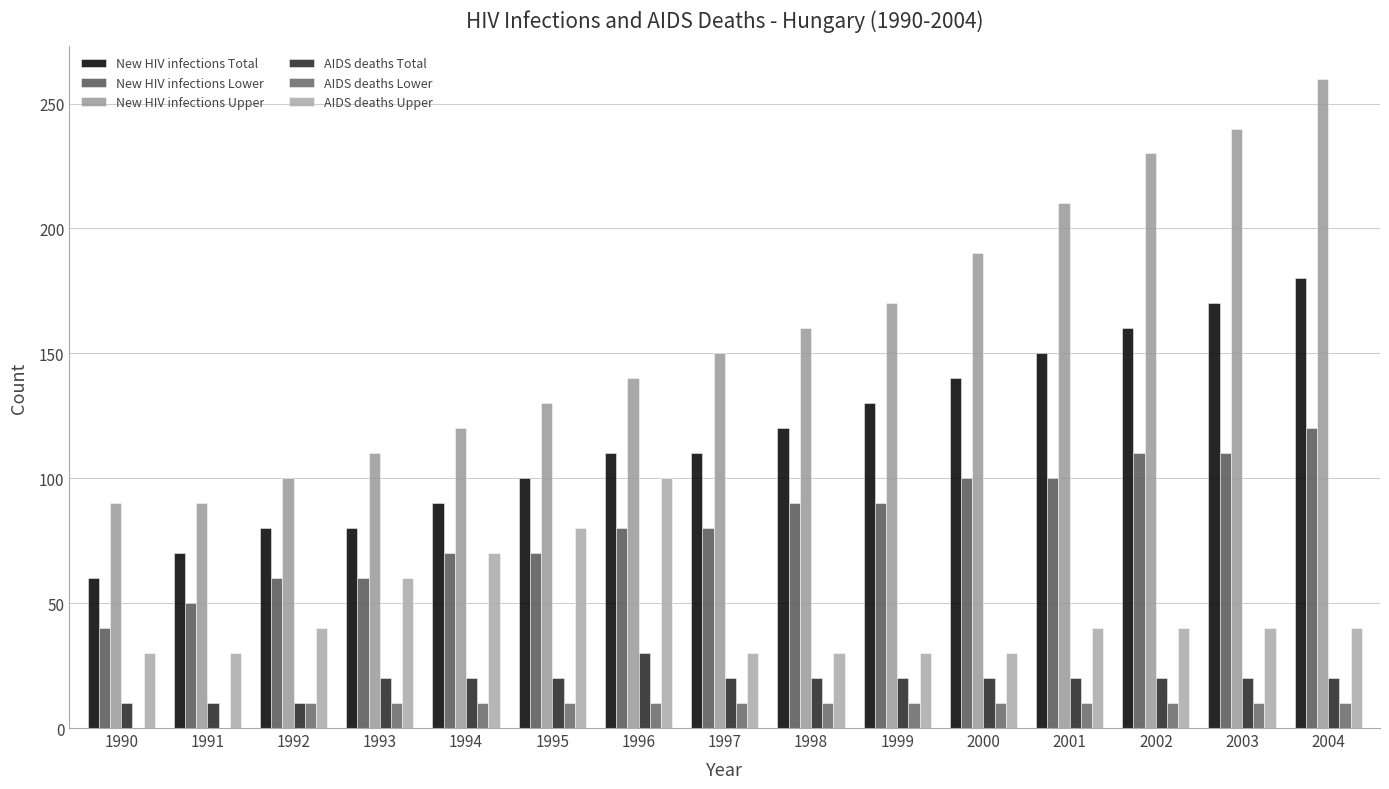

Count the number of categories in the chart.

15